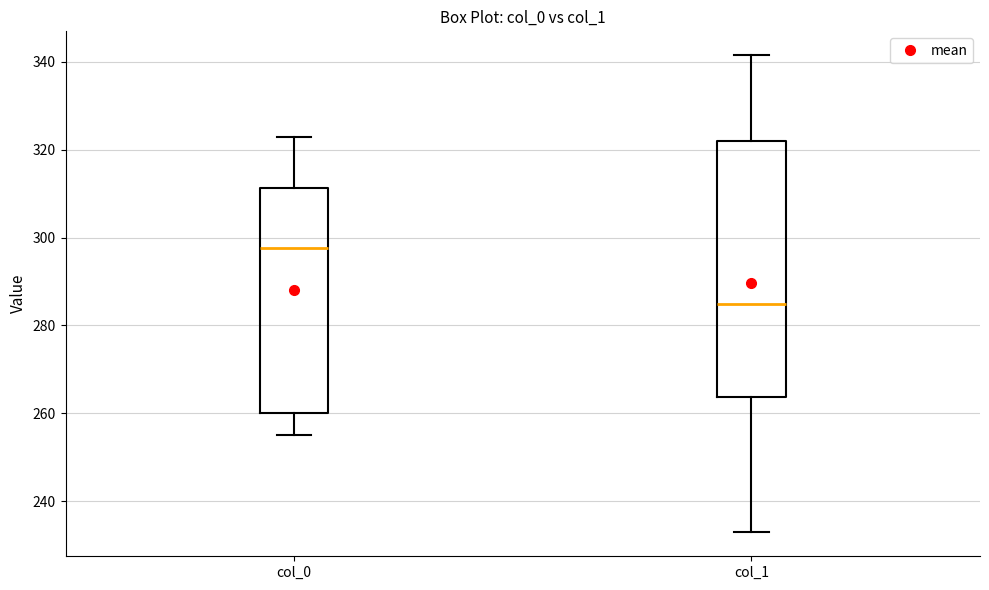

Where is the lower edge of the box for col_0 on the y-axis? The values are not printed on the chart, so give them approximately, as read against the axis.

260